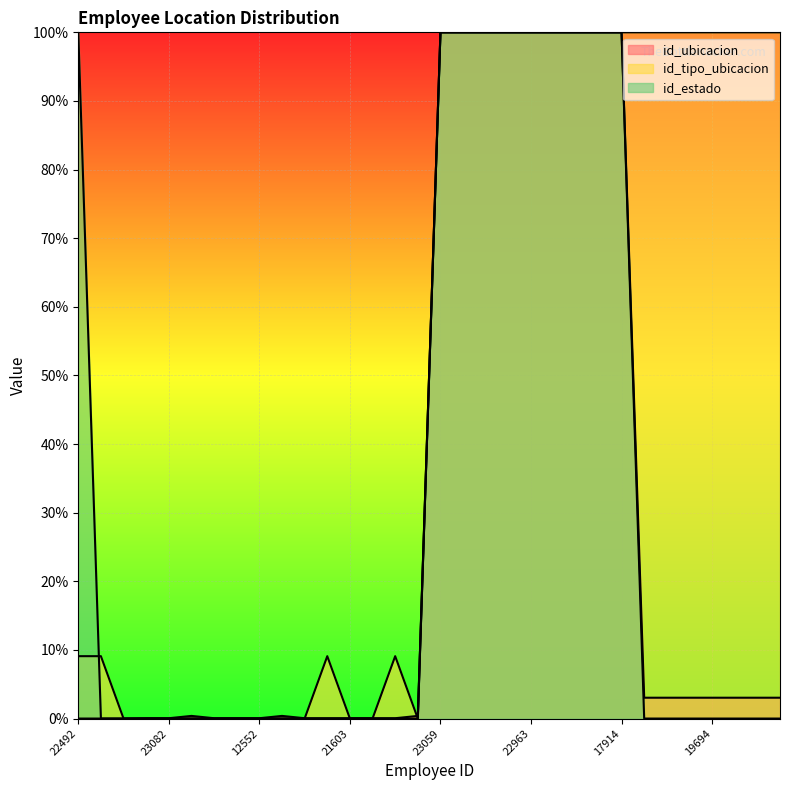

How many times do id_tipo_ubicacion and id_estado cross each other?

1